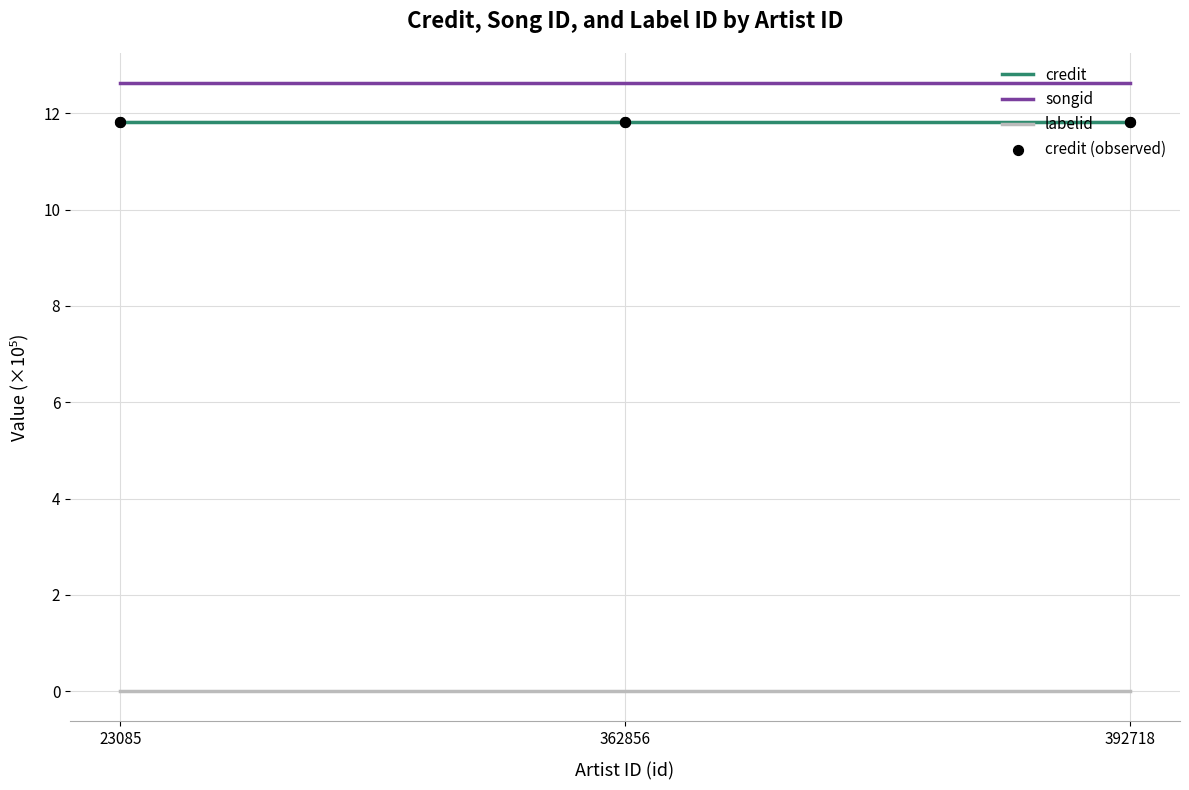

At which category is the sum across all series the highest?

23085